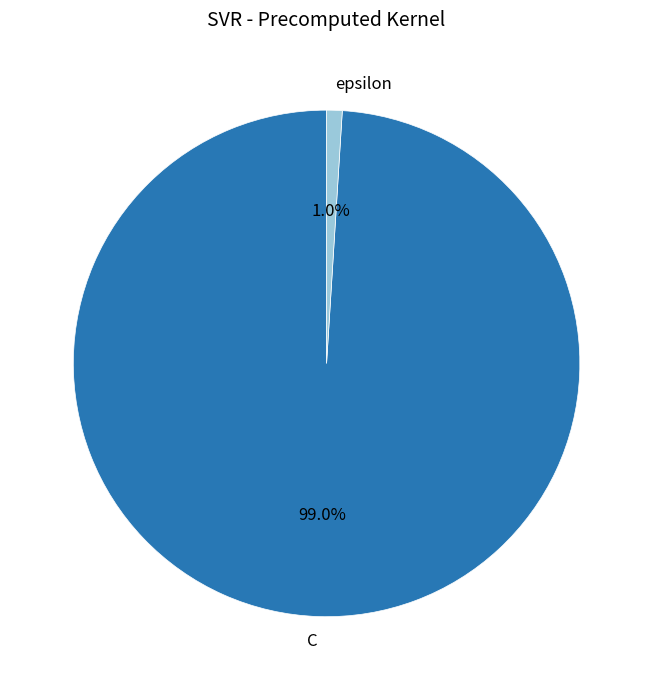

To the nearest percent, what portion does epsilon represent?

1%